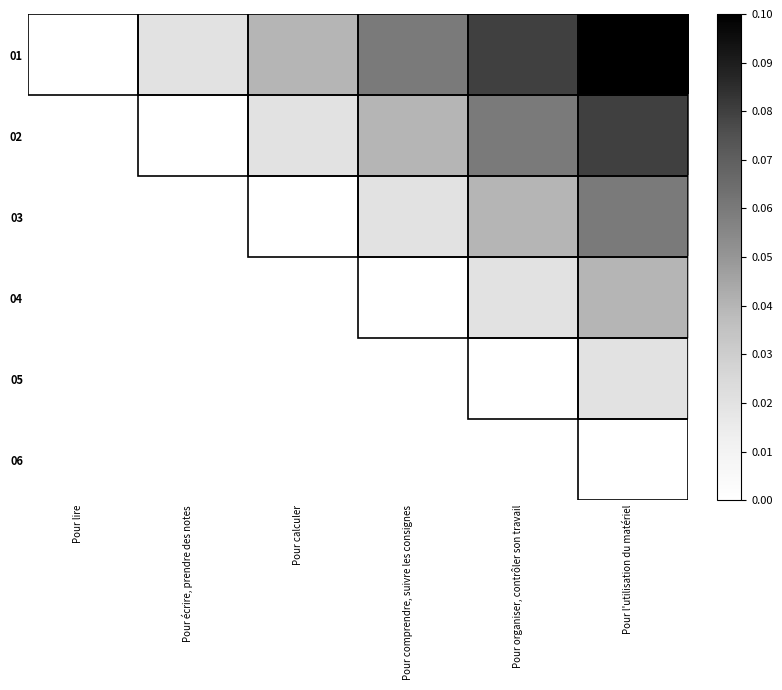

Between Pour organiser, contrôler son travail and Pour l'utilisation du matériel, which series saw the biggest shift?

02